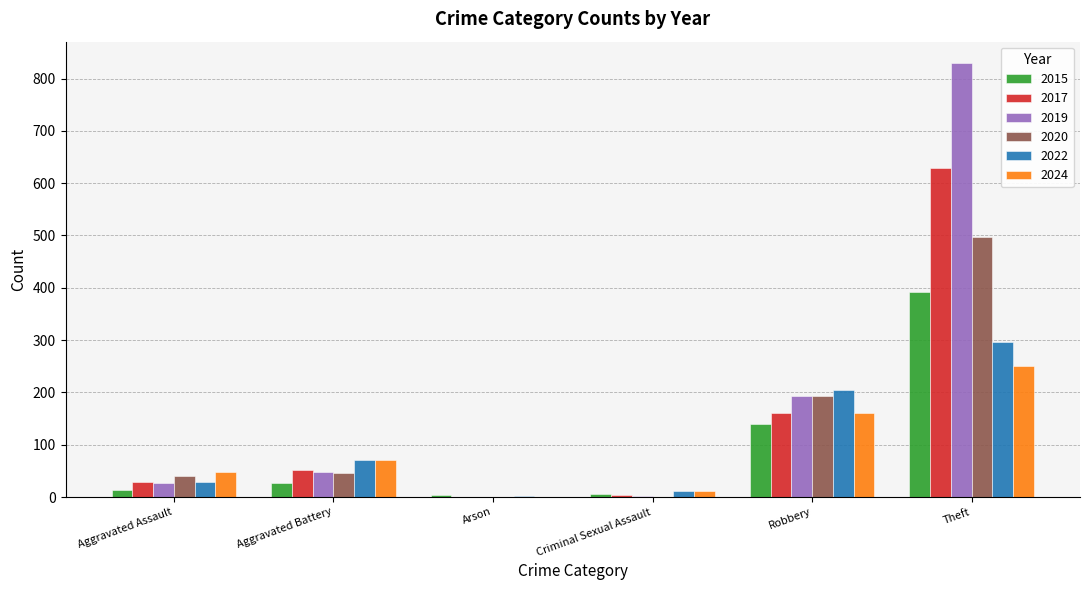

What is the sum of all 2024 values?

541